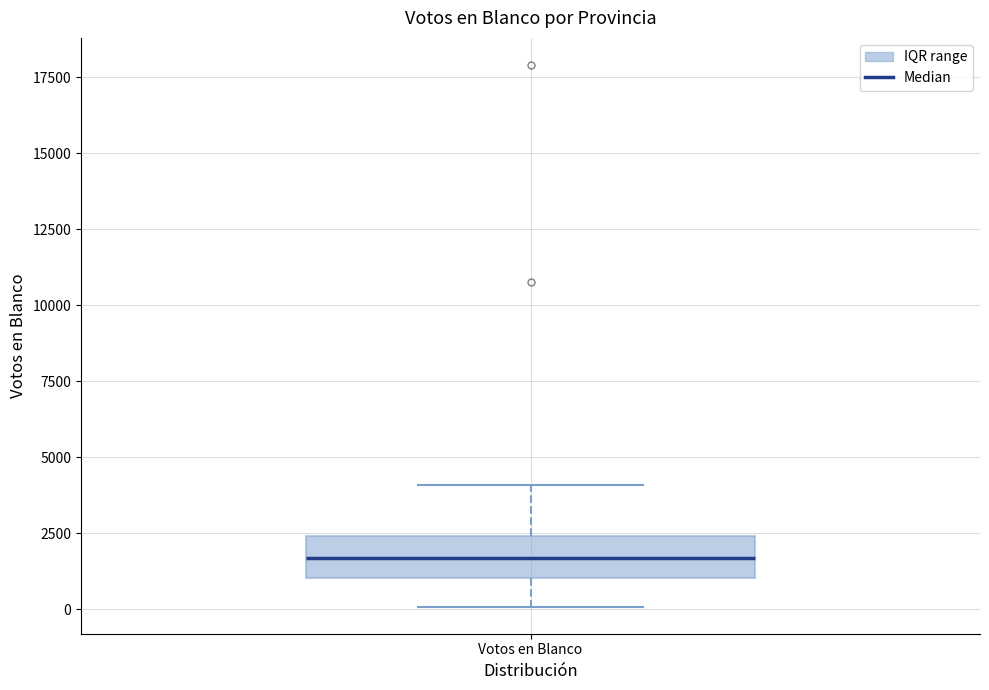

Read this box plot against the y-axis: the position of the median line, the range covered by the box, and the ends of both whiskers. The values are not printed on the chart, so give them approximately, as read against the axis.

median 1500, box 1000 to 2500, whiskers 0 to 4000